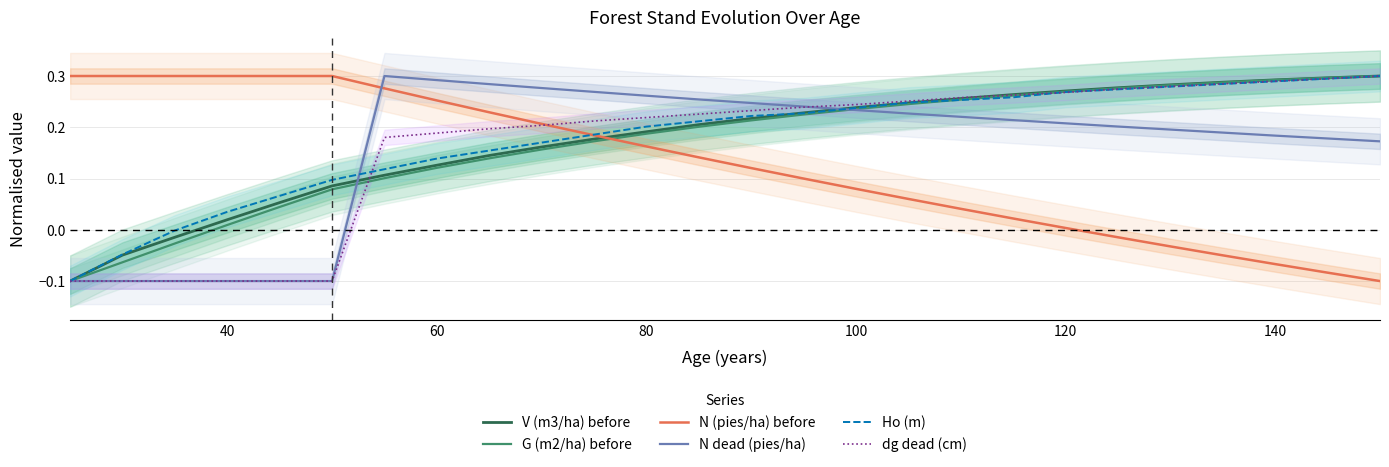

Is this an area chart (filled region under the line)?

No